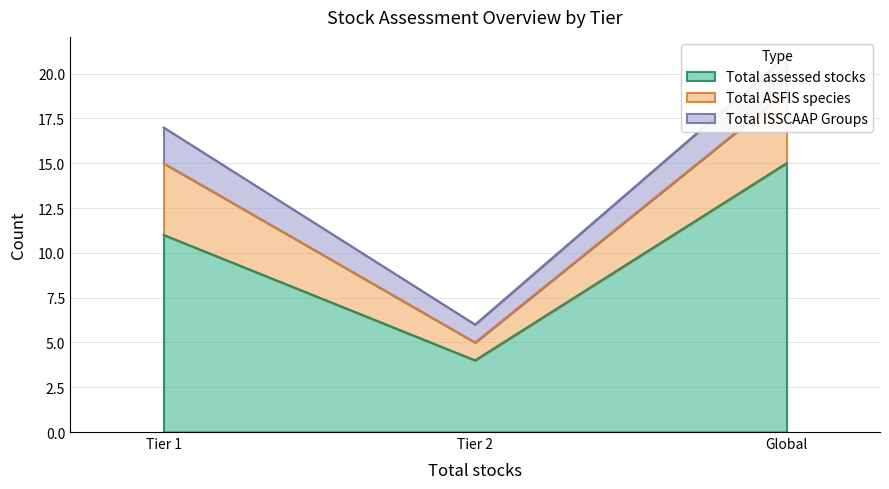

What position from the left is Tier 1?

1